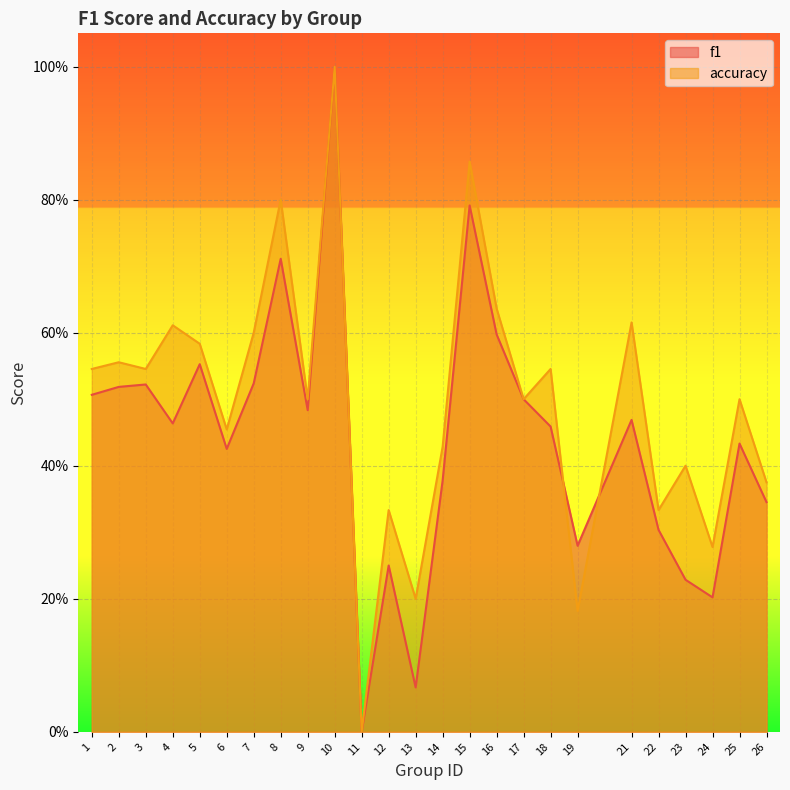

Which category has the highest value in the f1 series?

10